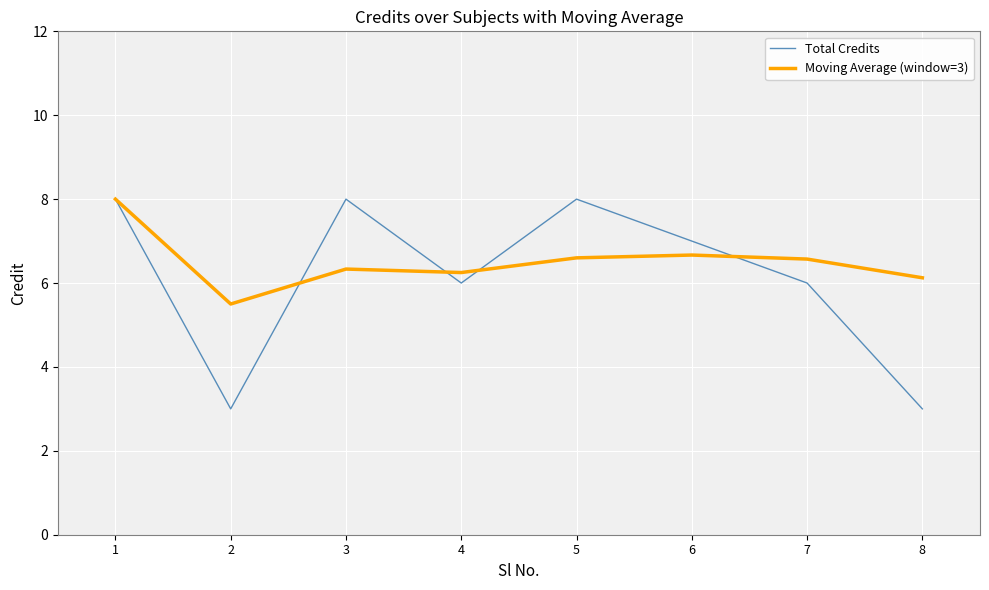

What is the difference between the highest and lowest values at 6?

0.3